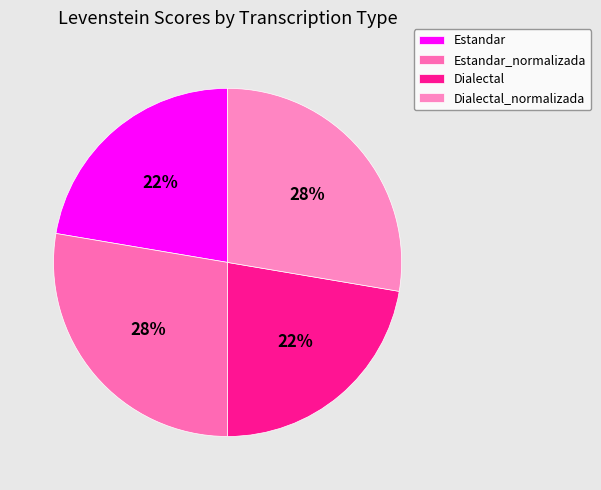

Which has a higher value, Dialectal or Estandar_normalizada?

Estandar_normalizada